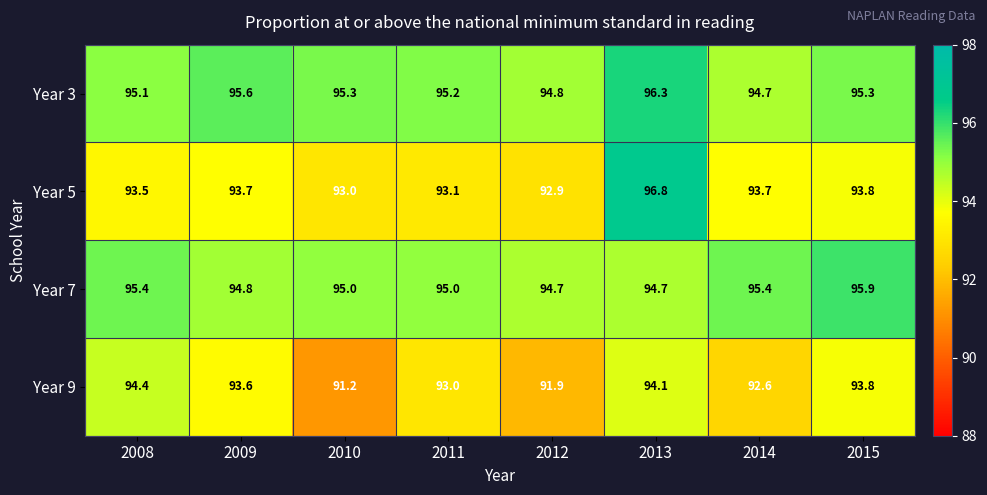

How many data points in Year 9 are less than 93?

3